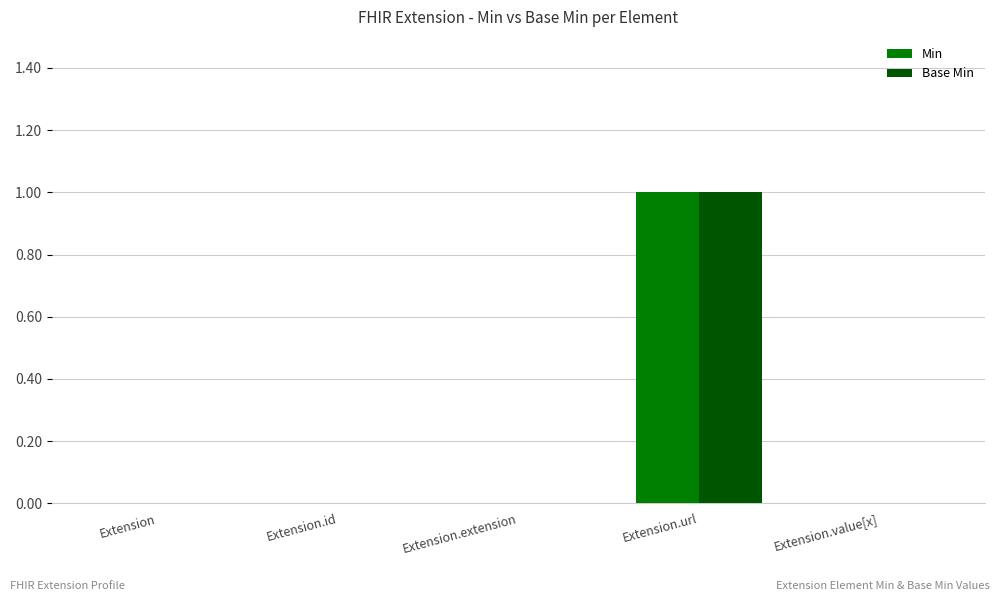

At which category is the sum across all series the highest?

Extension.url